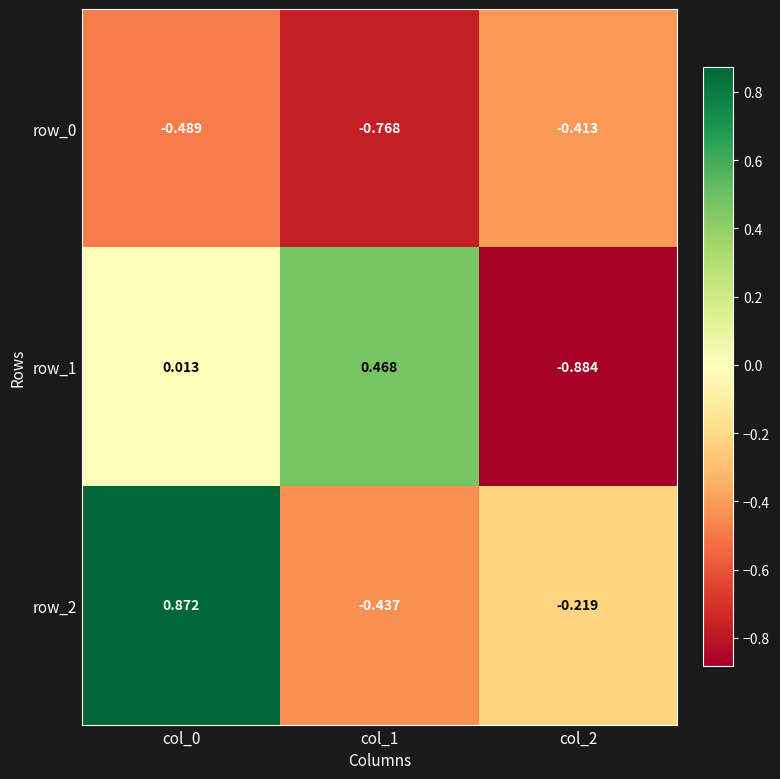

What is the greatest value displayed?

0.9